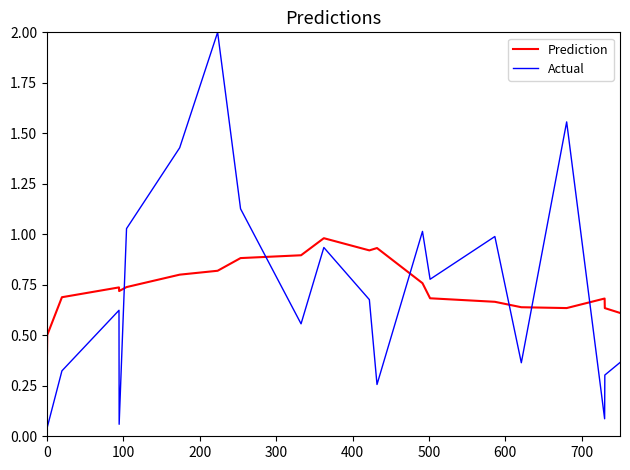

Rank the series by their maximum value, from lowest to highest.

Prediction, Actual